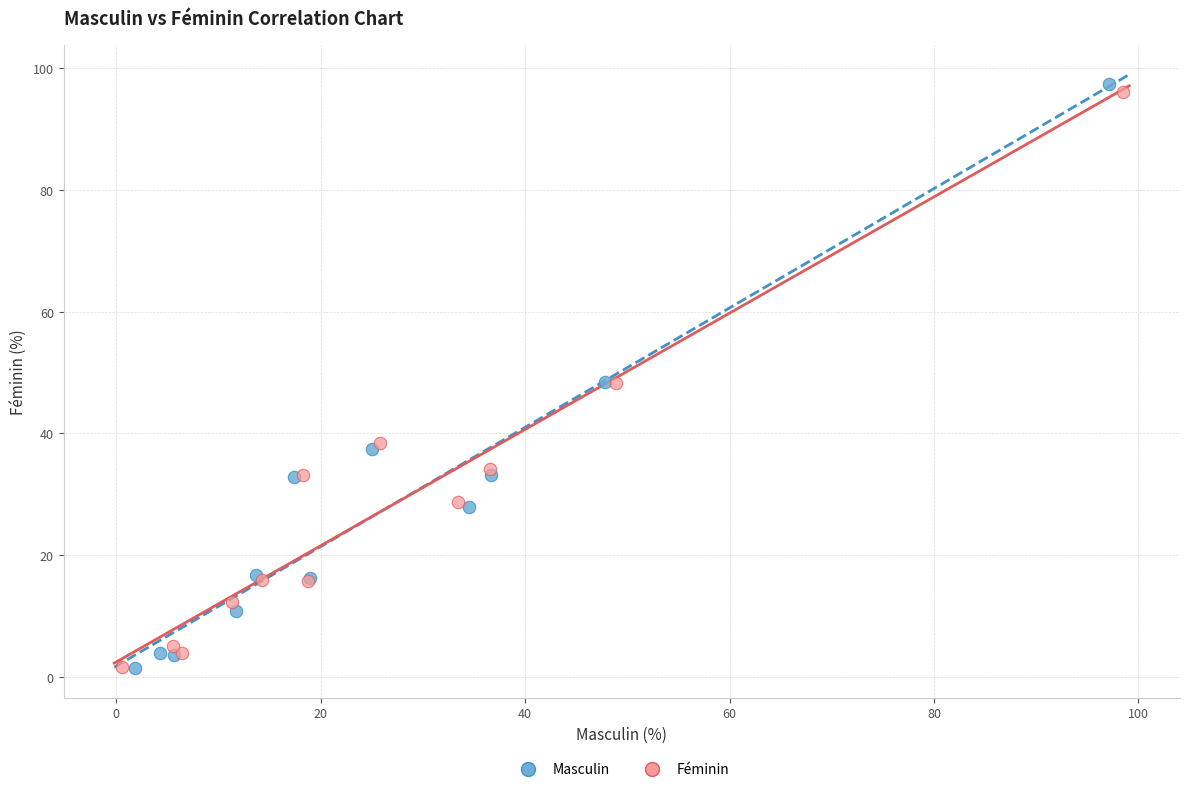

Which series has the widest spread of Y values?

Masculin